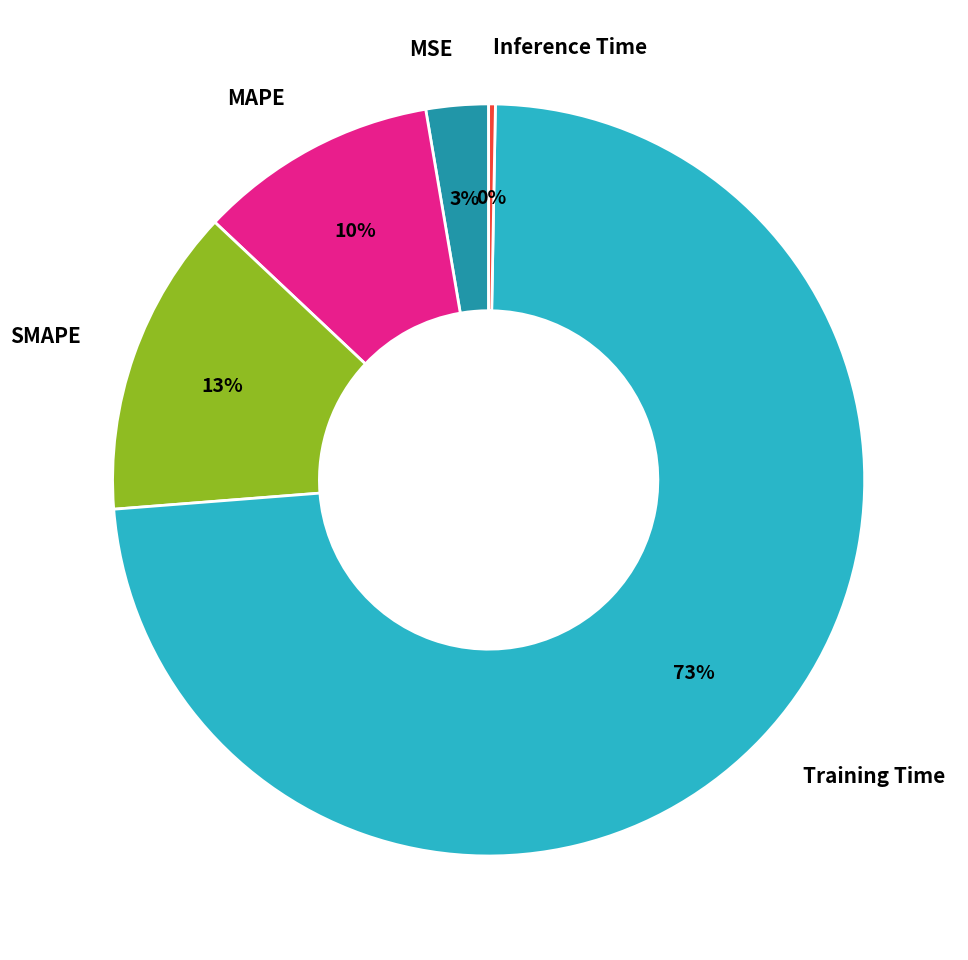

How many segments does this pie chart have?

5